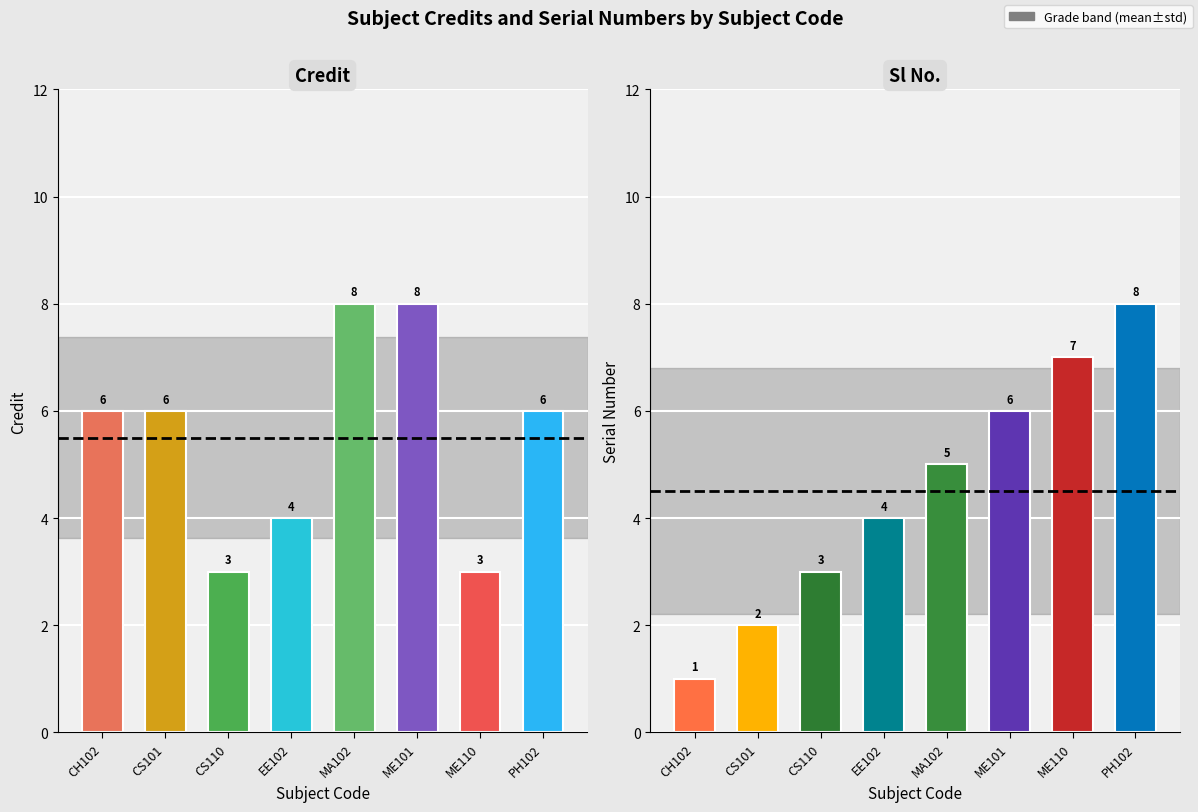

Where is Sl No. nearest to the value 4?

EE102